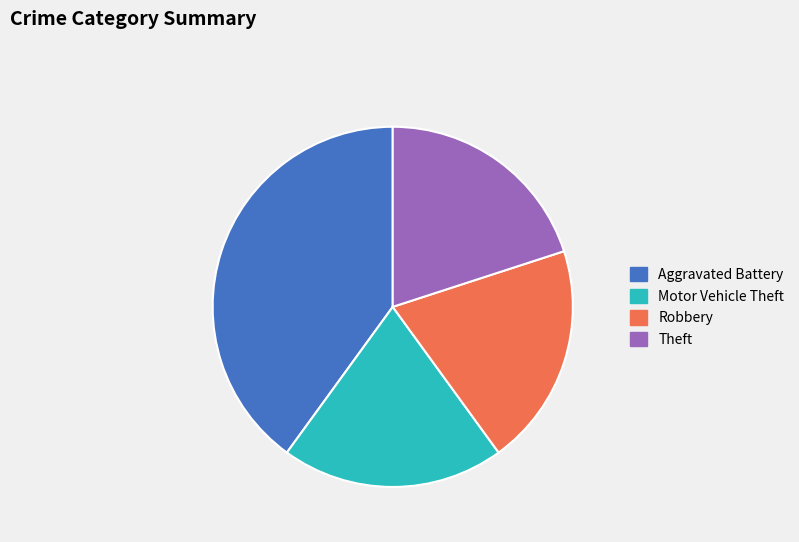

Approximately how many times larger is the value at Motor Vehicle Theft compared to Theft?

1.0